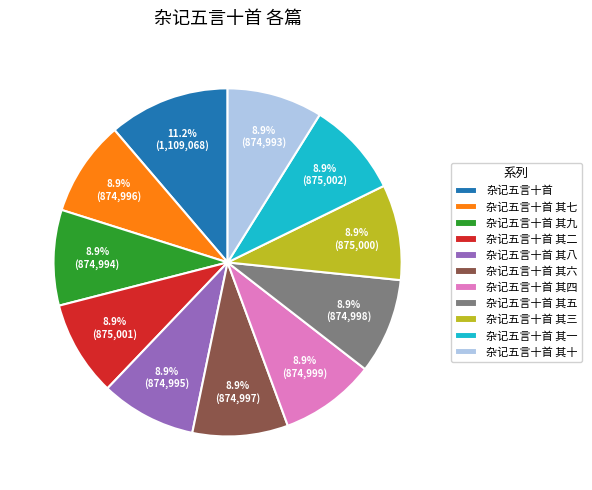

To the nearest percent, what is the difference between the largest and smallest slice percentages?

2%